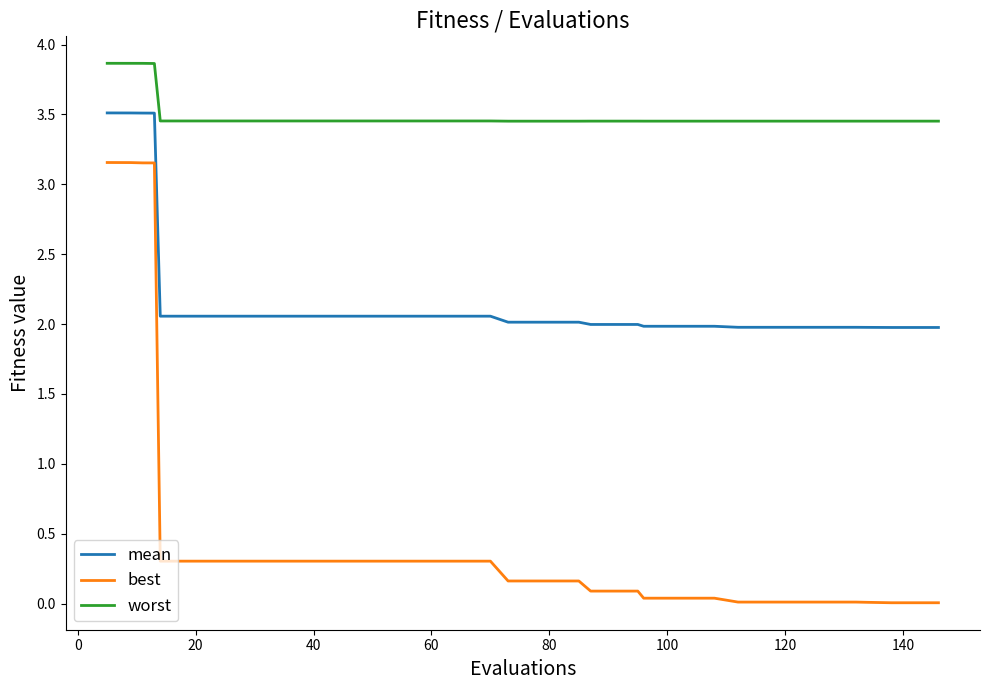

Which series has the largest total across all categories?

worst